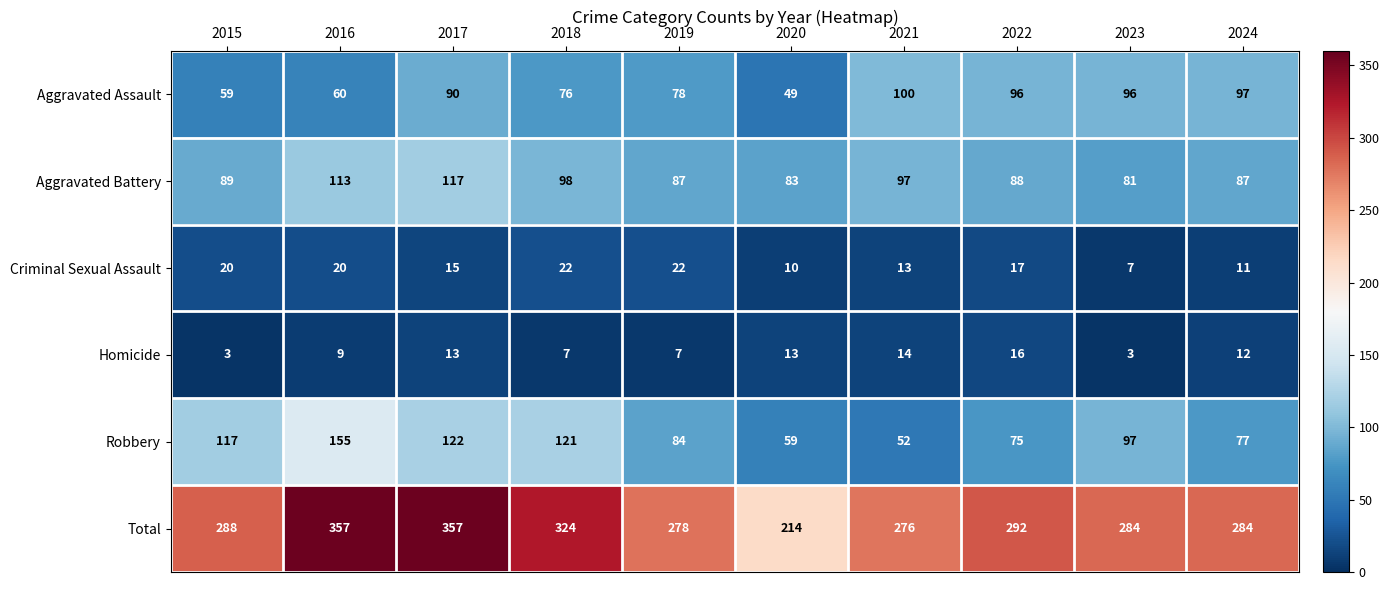

What is the maximum value shown in the chart?

357